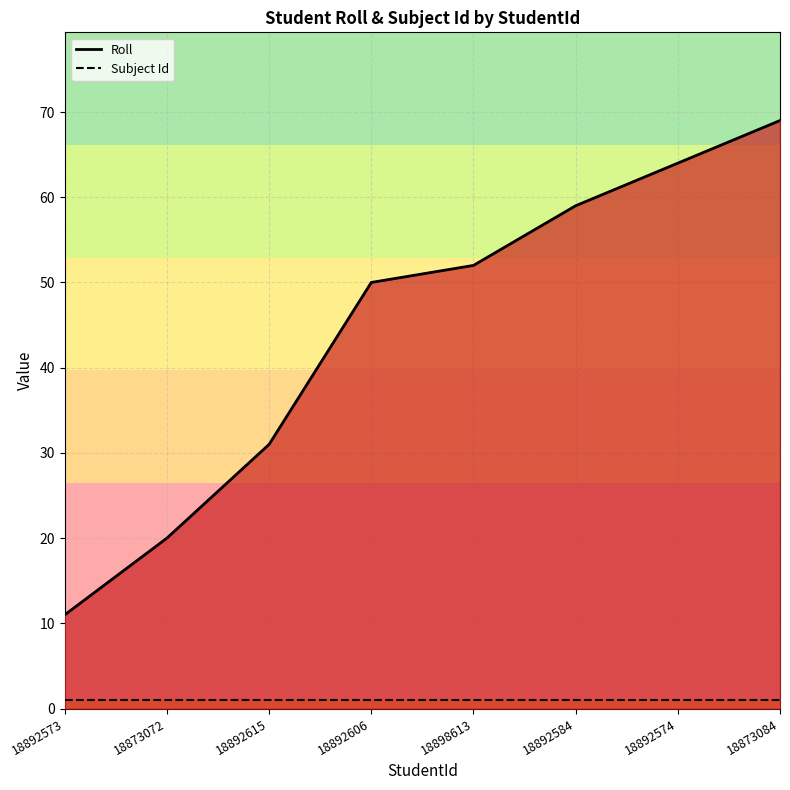

How many lines are shown in the chart?

2